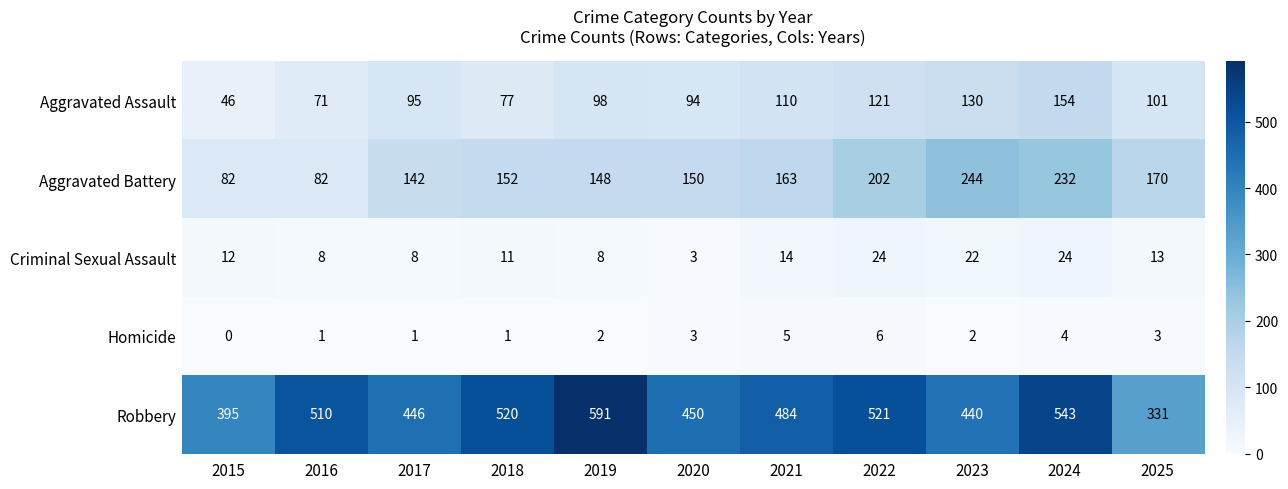

Which category has the highest value across all series?

2019